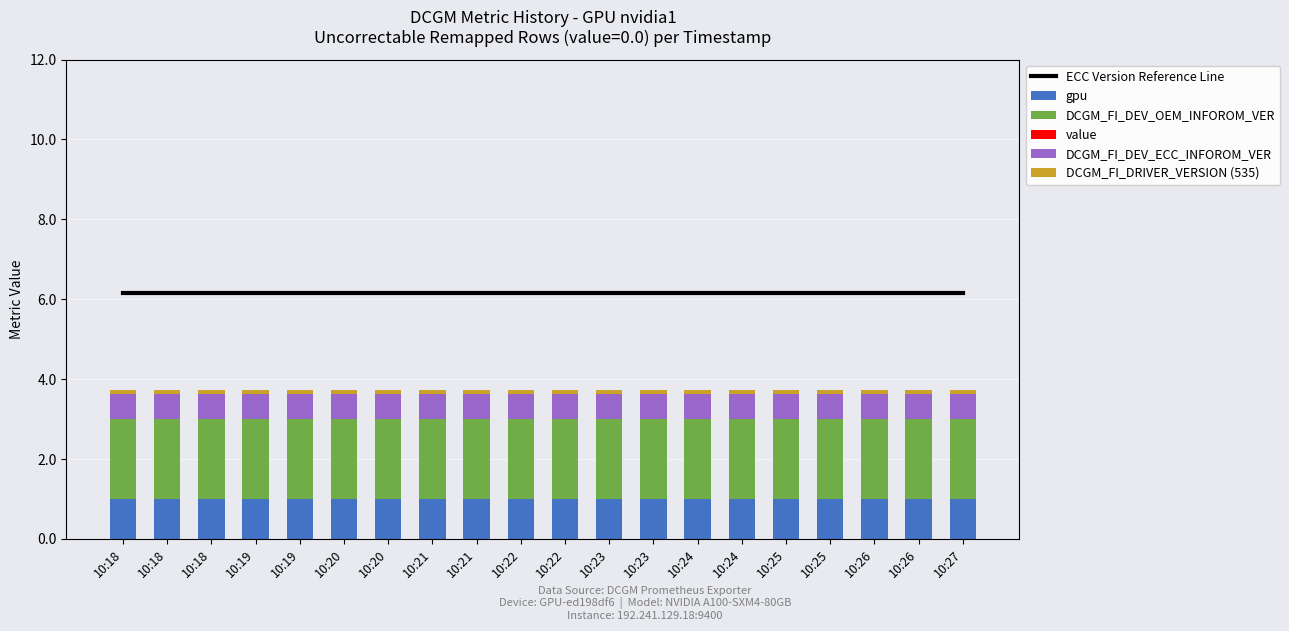

What are all the series names shown in the legend?

ECC Version Reference Line, gpu, DCGM_FI_DEV_OEM_INFOROM_VER, value, DCGM_FI_DEV_ECC_INFOROM_VER, DCGM_FI_DRIVER_VERSION (535)